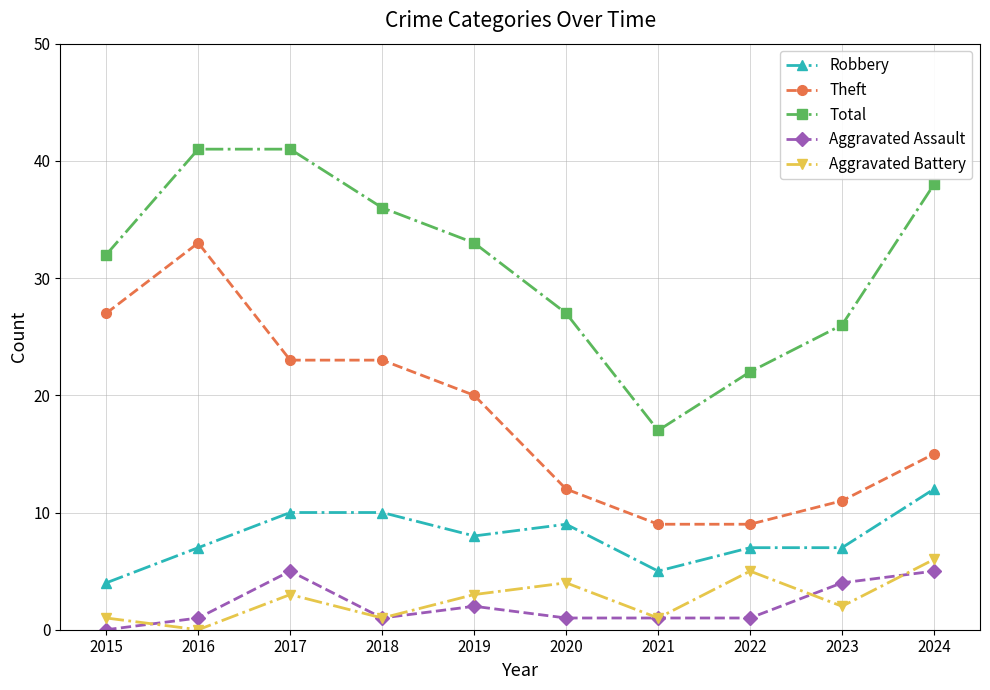

Which series has the largest total across all categories?

Total